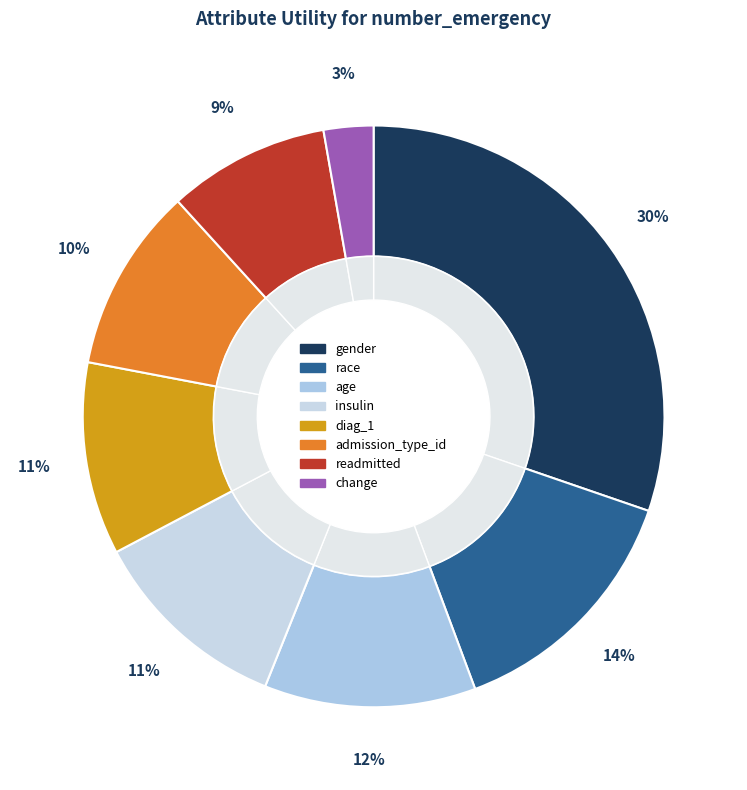

Does race account for over 50% of the chart?

No